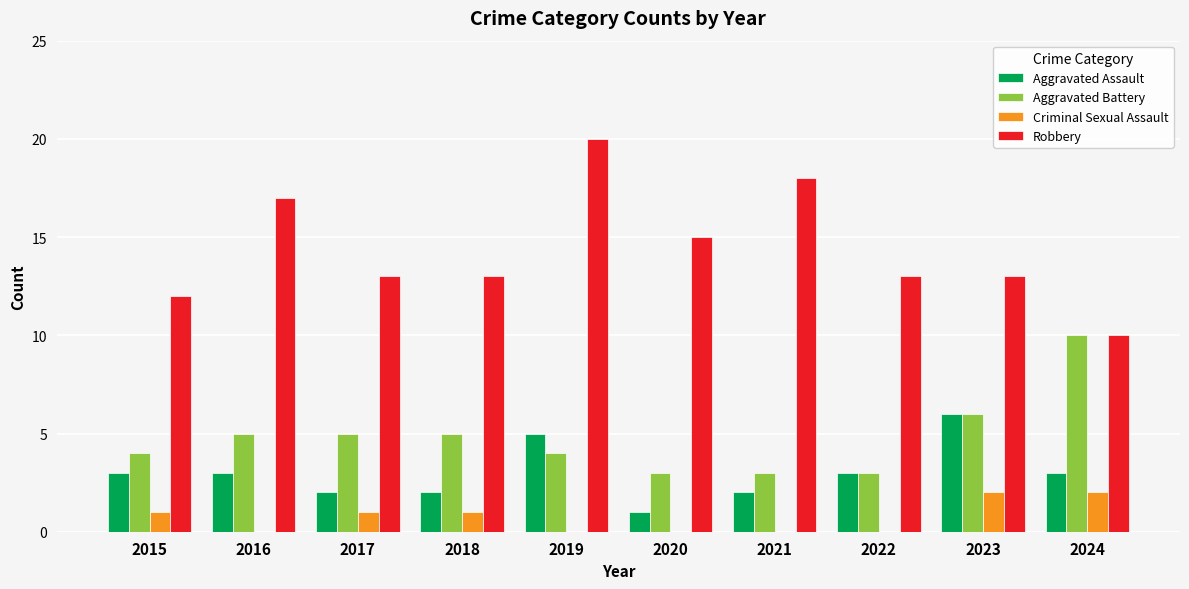

What is the sum of the Aggravated Battery values at 2020 and 2015?

7